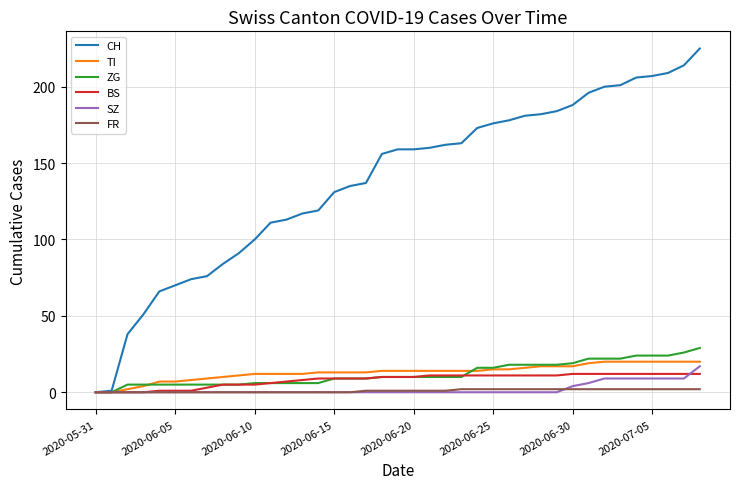

What is the maximum value shown in the chart?

225